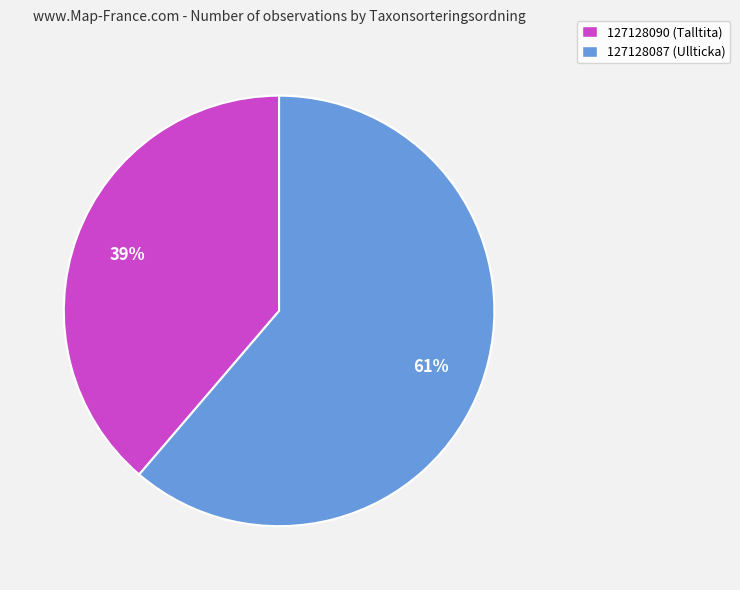

Do 127128087 (Ullticka) and 127128090 (Talltita) together represent more than half of the pie?

Yes